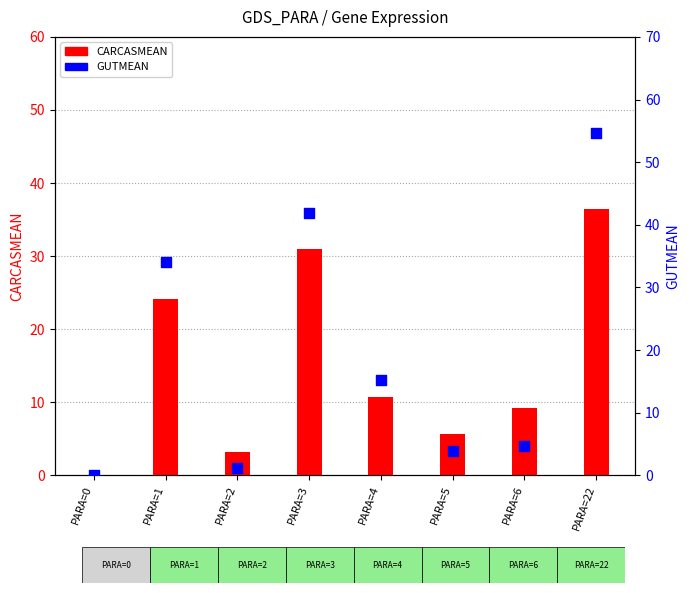

Which series has the largest Y range (max minus min)?

GUTMEAN